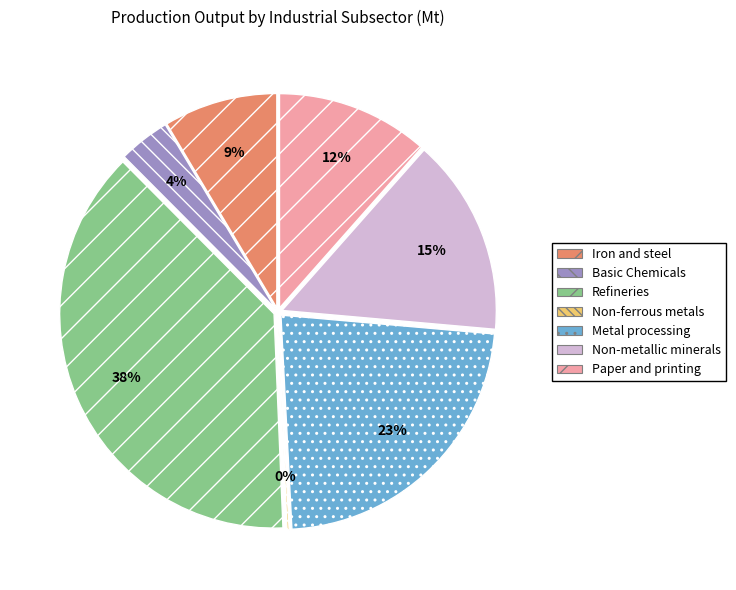

What percentage is the Iron and steel slice, to the nearest percent?

9%